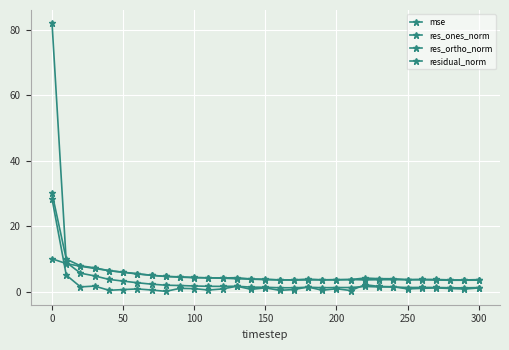

Count the number of categories in the chart.

31